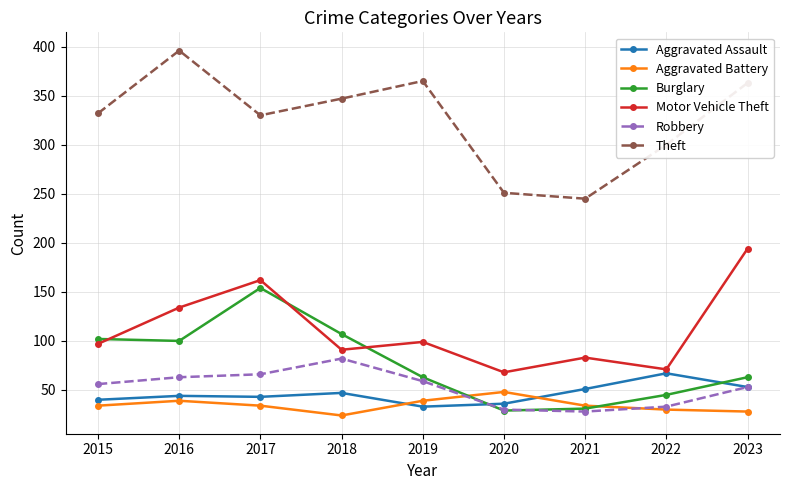

How many values in the Aggravated Assault series are below 44?

4